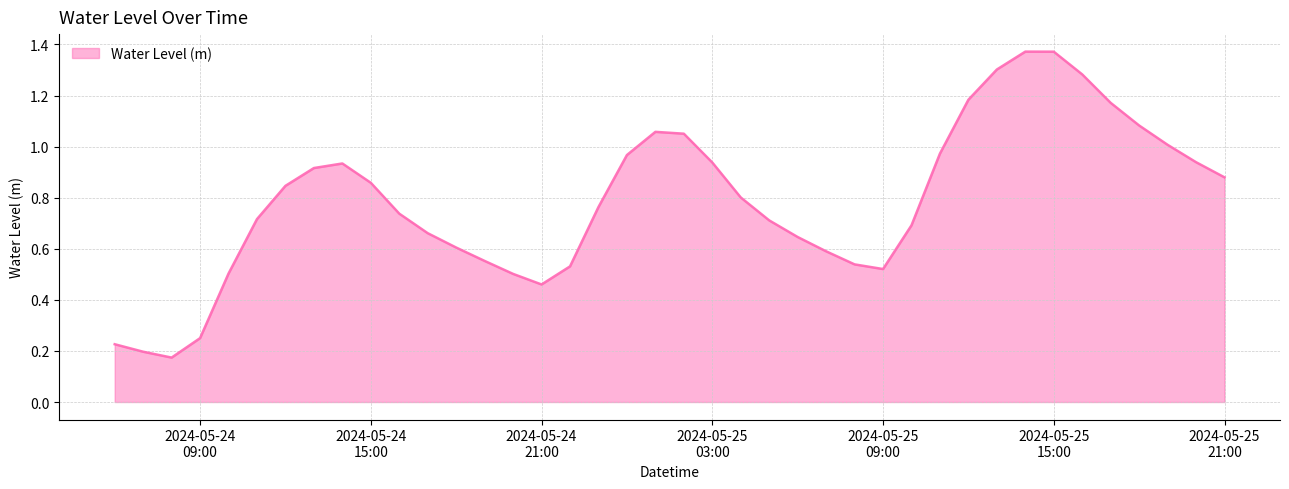

How many points are higher than both their immediate neighbors (excluding endpoints)?

3